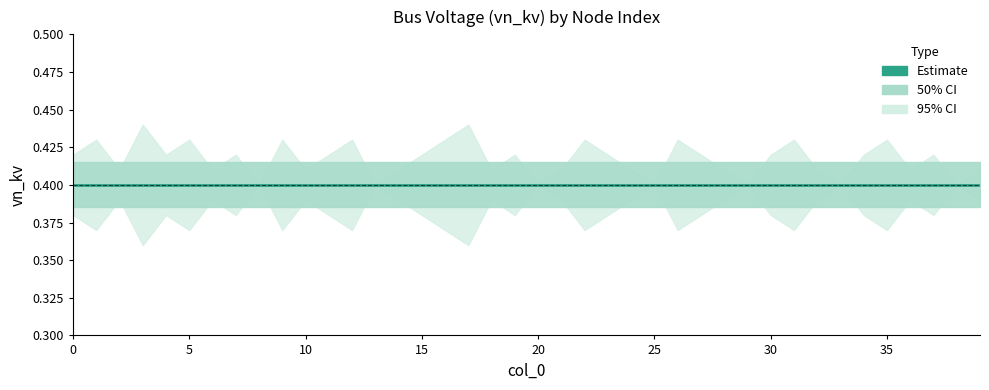

Where is the first local maximum for vn_kv_upper?

1